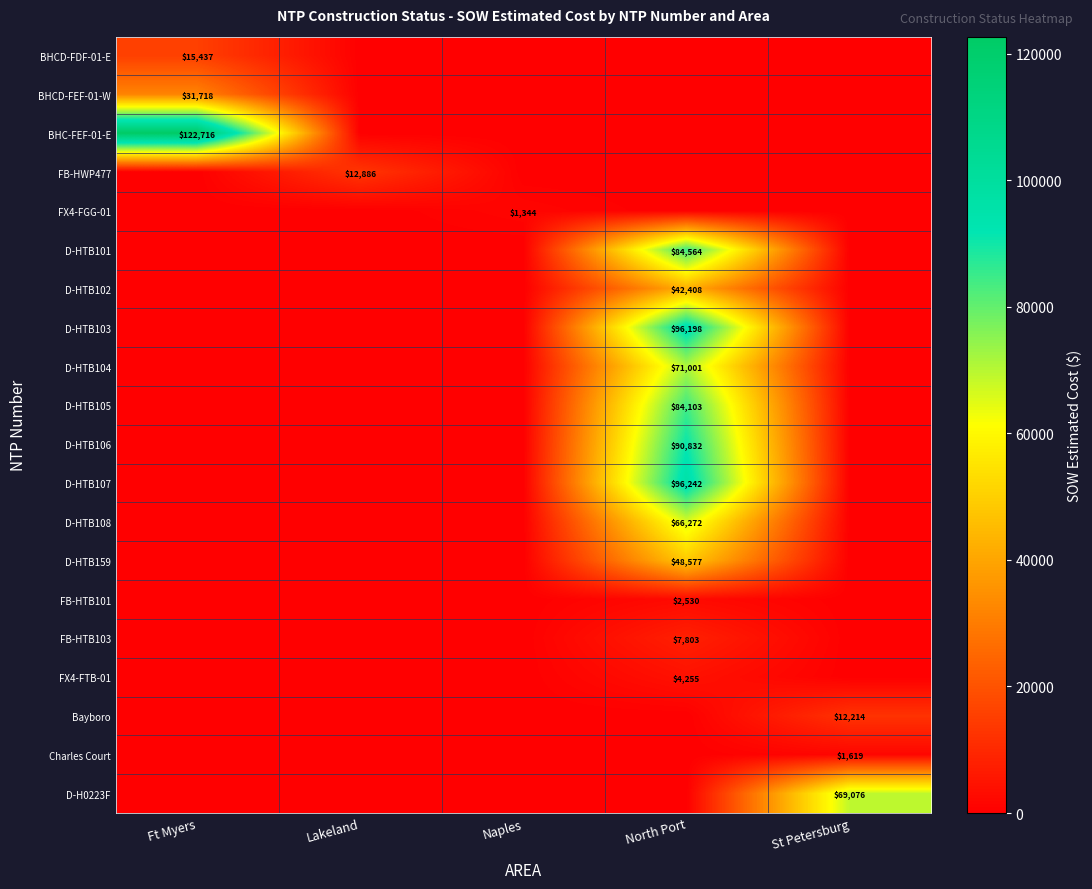

The Charles Court series shows 1619 at St Petersburg. True or false?

True